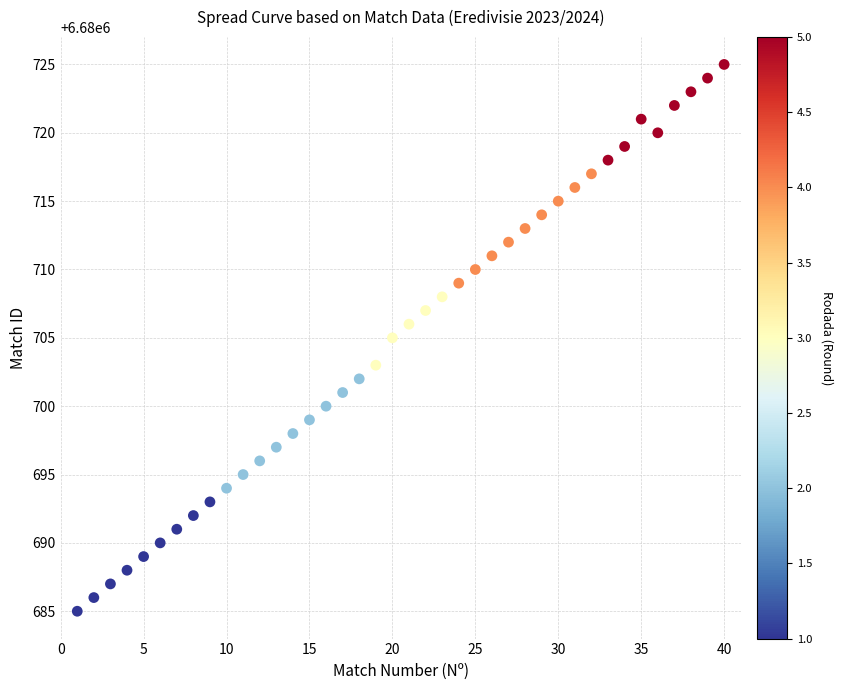

What is the range of Y values (max minus min)?

40